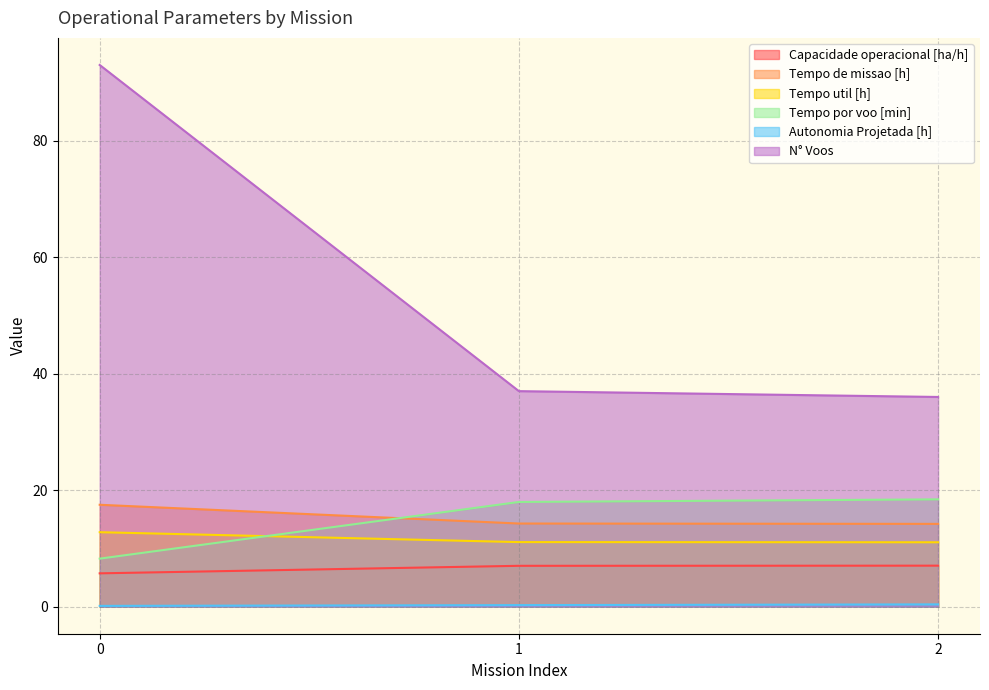

Which has a higher value, 1 or 0?

1